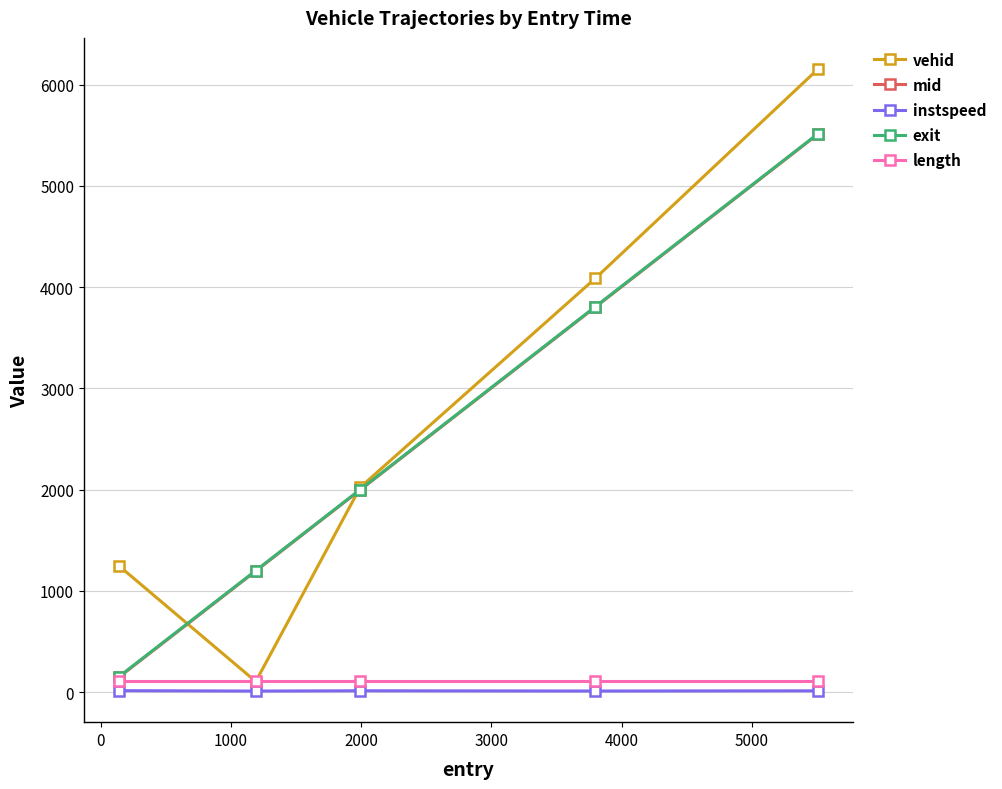

How many series are shown in this chart?

5